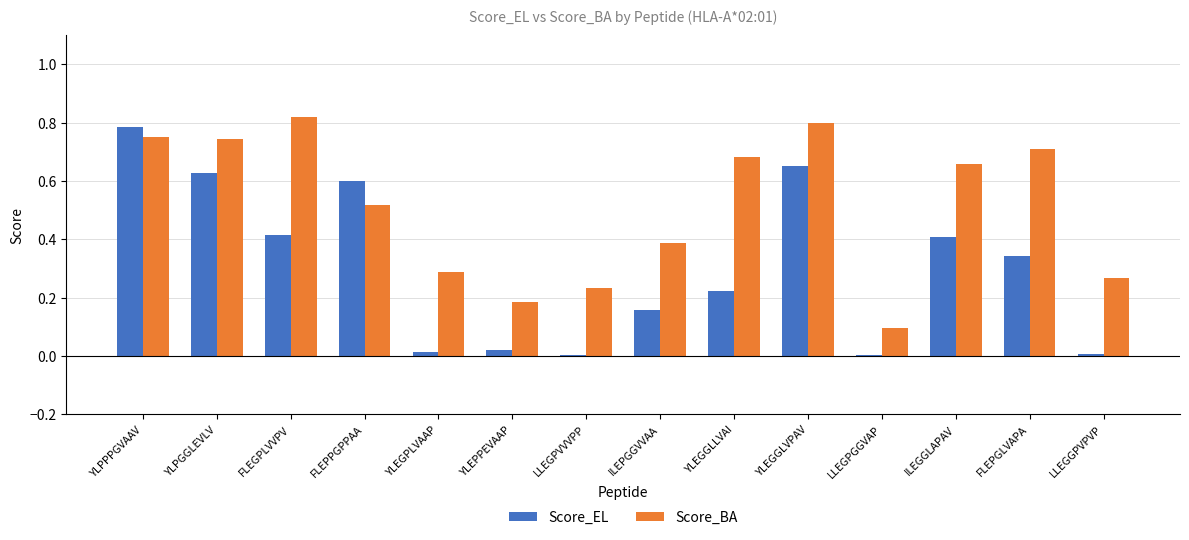

Is the value of Score_EL at LLEGGPVPVP greater than the value of Score_BA at ILEPGGVVAA?

No